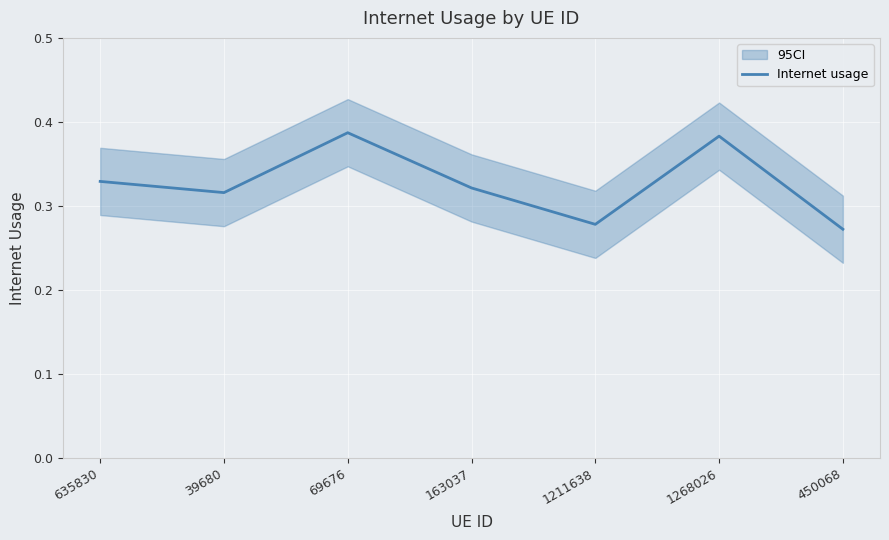

Reading left to right, what are all the values shown in this chart?

635830=0.3	39680=0.3	69676=0.4	163037=0.3	1211638=0.3	1268026=0.4	450068=0.3